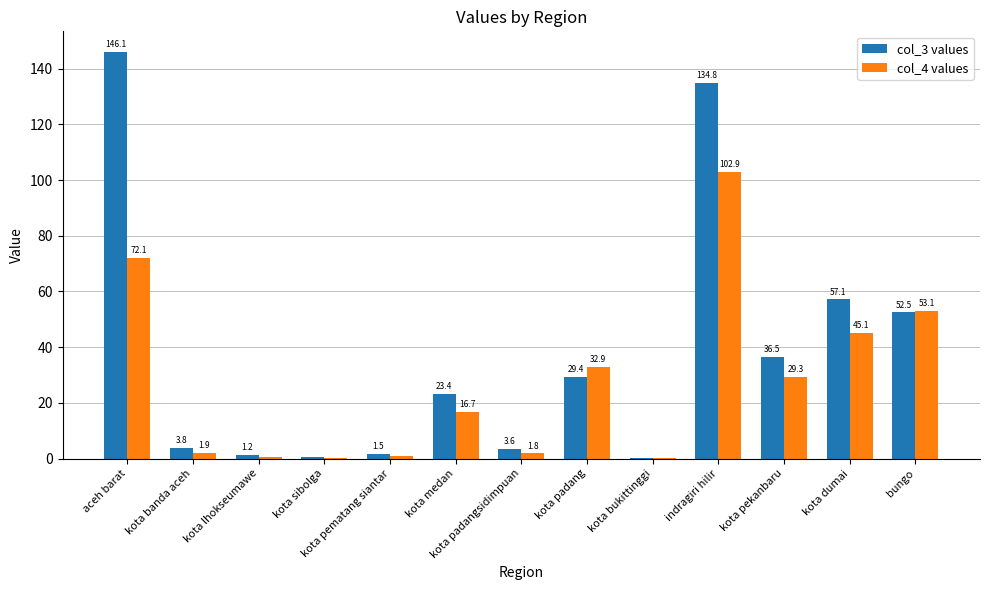

Is it true that col_4 values equals 50.4 at kota padang?

False